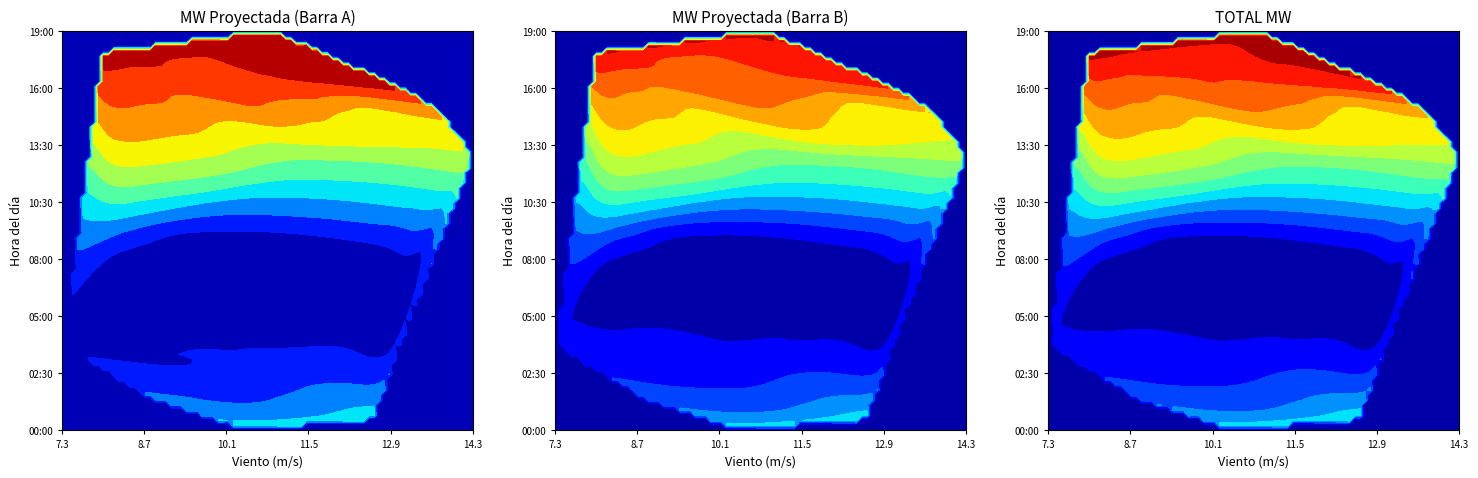

Is the value of TOTAL MW at 05:00 greater than the value of MW Proyectada (Barra A) at 16:30?

No